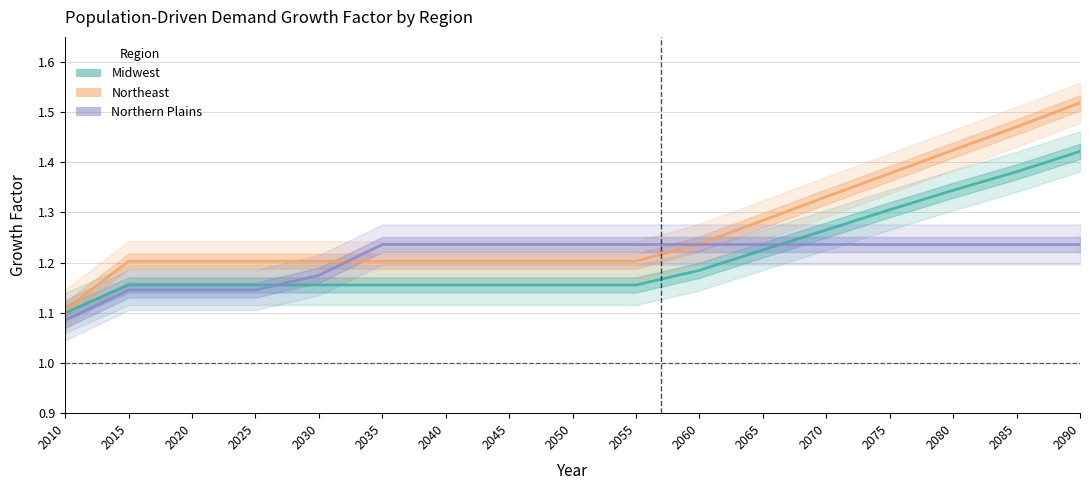

Rank the series by their maximum value, from highest to lowest.

Northeast, Midwest, Northern Plains